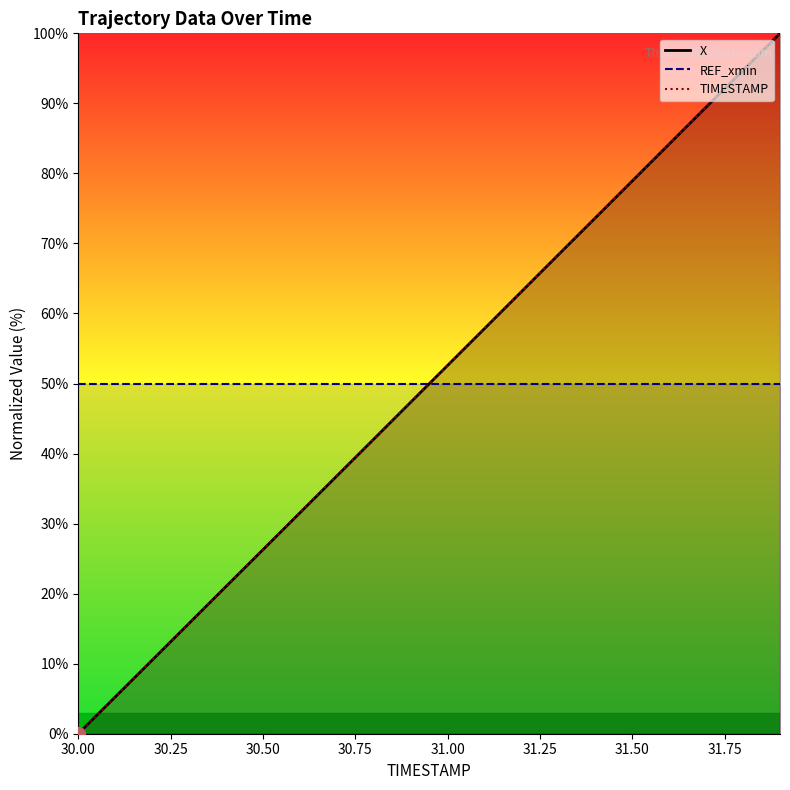

What is the greatest value displayed?

100.0